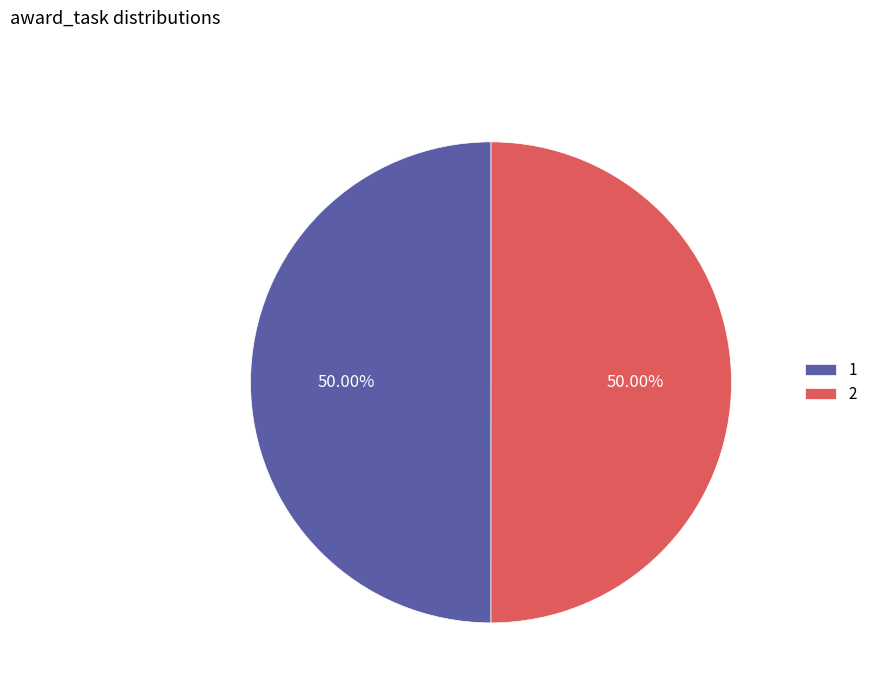

To the nearest percent, what percentage of the pie is 2?

50%